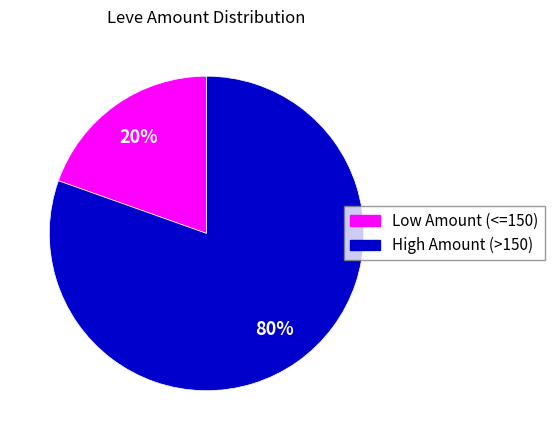

What is the largest slice in the pie chart?

High Amount (>150)